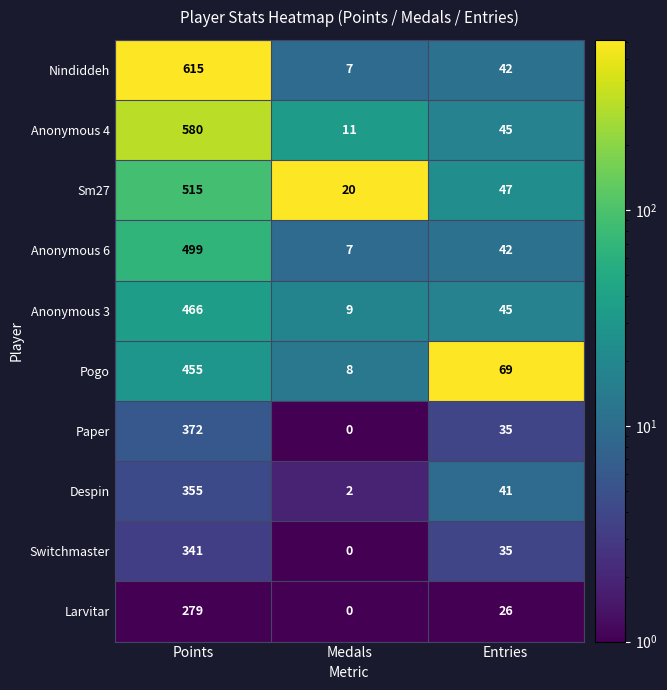

Count the number of data series in this chart.

10